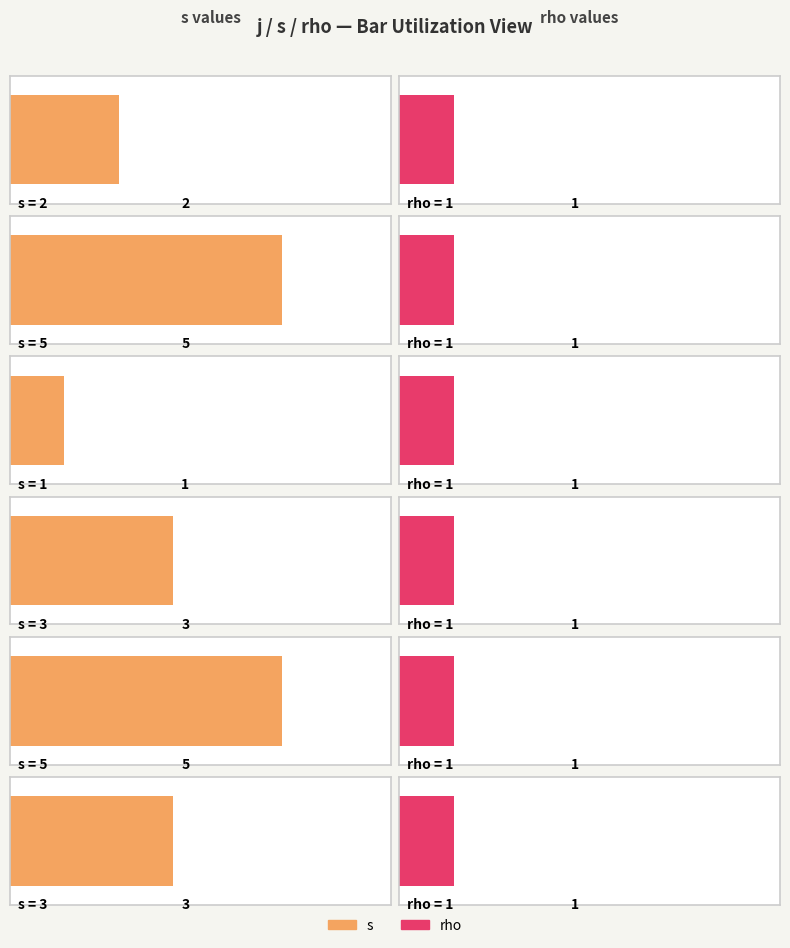

Reading left to right, what are all the values shown in this chart?

s: 2	5	1	3	5	3
rho: 1	1	1	1	1	1